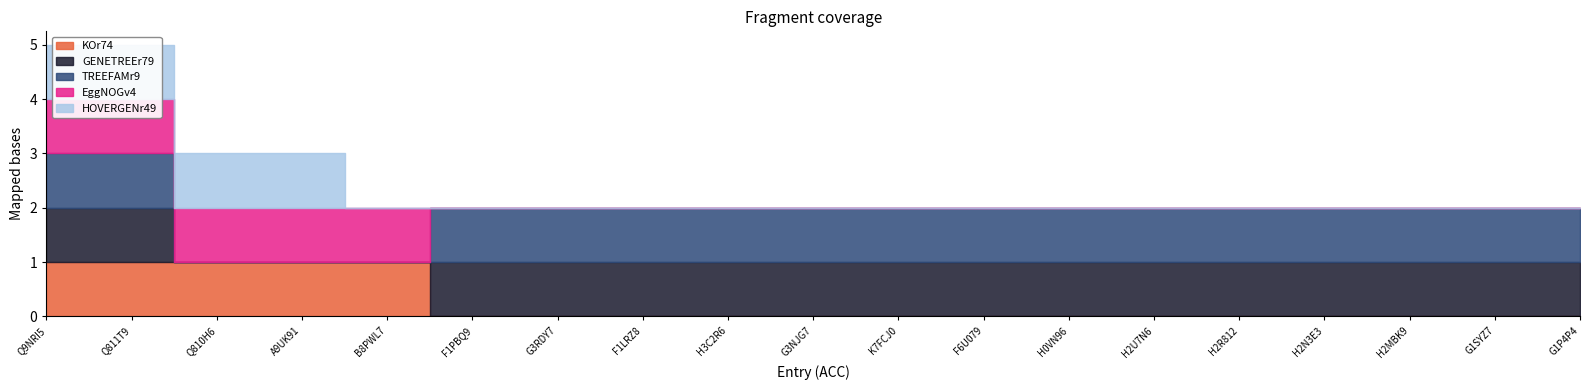

Reading left to right, transcribe all the data shown in this chart.

KOr74: 1	1	1	1	1	0	0	0	0	0	0	0	0	0	0	0	0	0	0
GENETREEr79: 1	1	0	0	0	1	1	1	1	1	1	1	1	1	1	1	1	1	1
TREEFAMr9: 1	1	0	0	0	1	1	1	1	1	1	1	1	1	1	1	1	1	1
EggNOGv4: 1	1	1	1	1	0	0	0	0	0	0	0	0	0	0	0	0	0	0
HOVERGENr49: 1	1	1	1	0	0	0	0	0	0	0	0	0	0	0	0	0	0	0